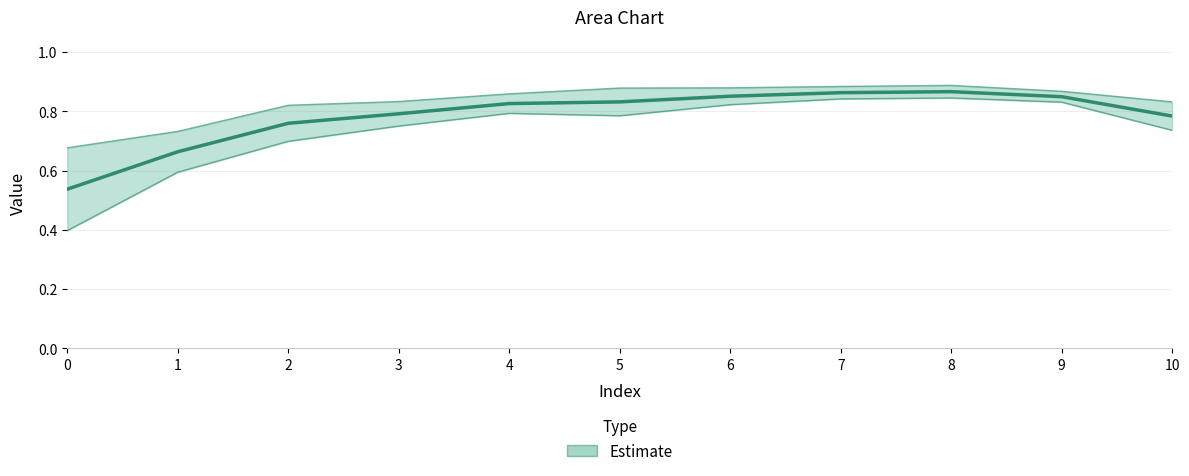

What is the total value across all series at 5?

2.5